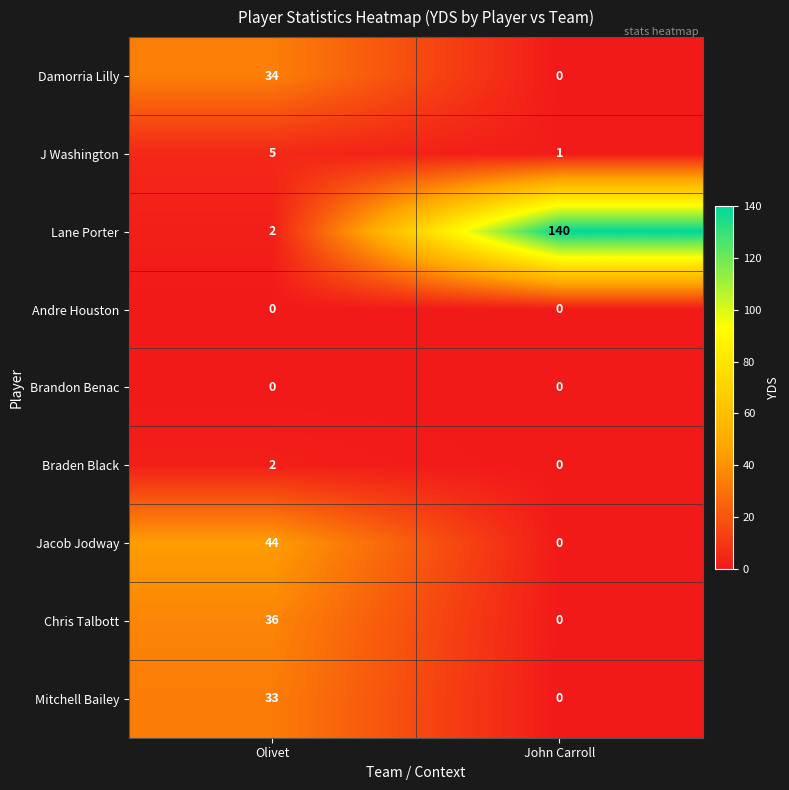

Reading left to right, list all the values displayed in this chart.

Damorria Lilly: 34	0
J Washington: 5	1
Lane Porter: 2	140
Andre Houston: 0	0
Brandon Benac: 0	0
Braden Black: 2	0
Jacob Jodway: 44	0
Chris Talbott: 36	0
Mitchell Bailey: 33	0